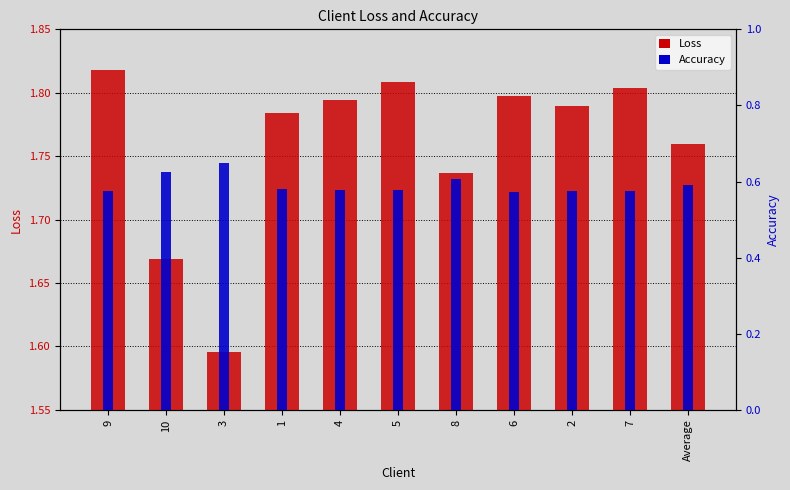

What is the total value across all series at 8?

2.3